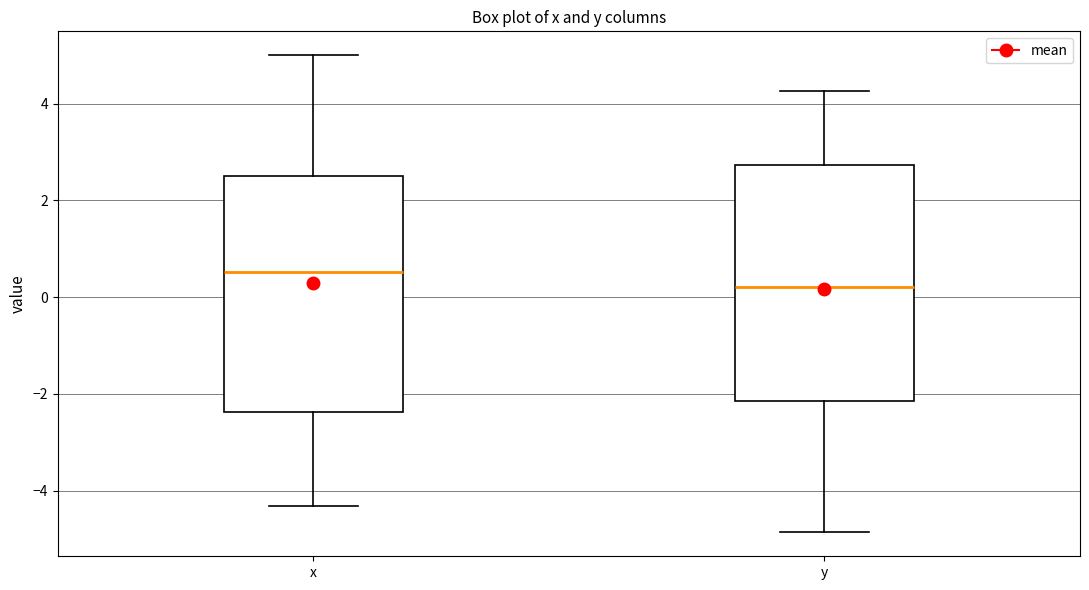

Which box's median line is the highest?

x